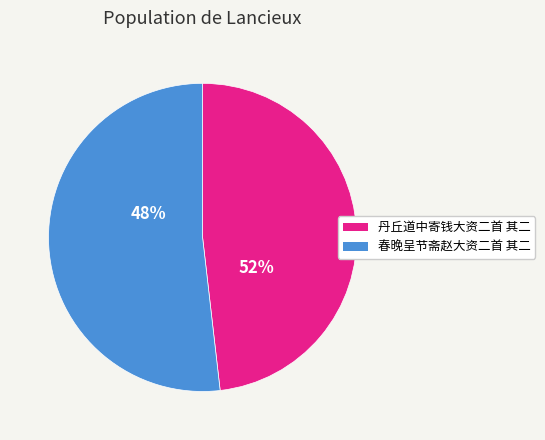

Is there a majority slice in this chart?

Yes